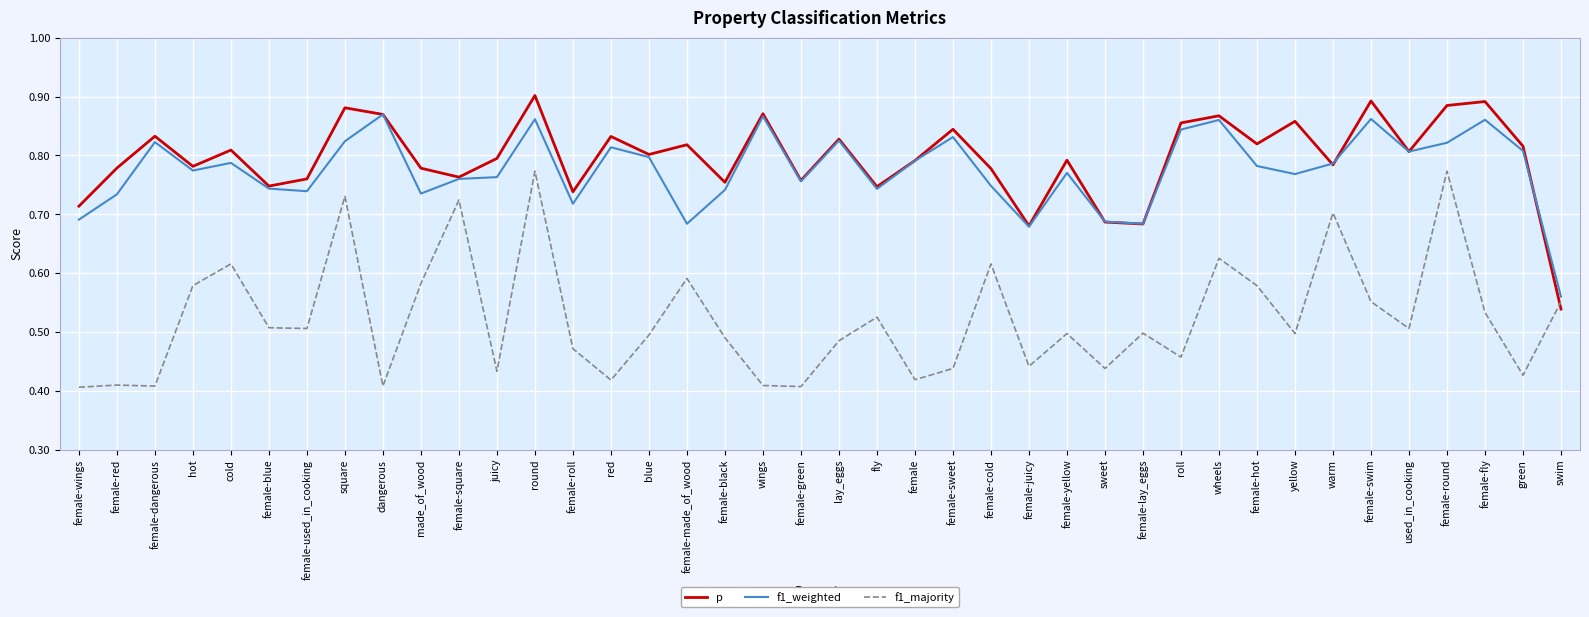

Which series ends up on top after the final intersection of f1_majority and p?

f1_majority